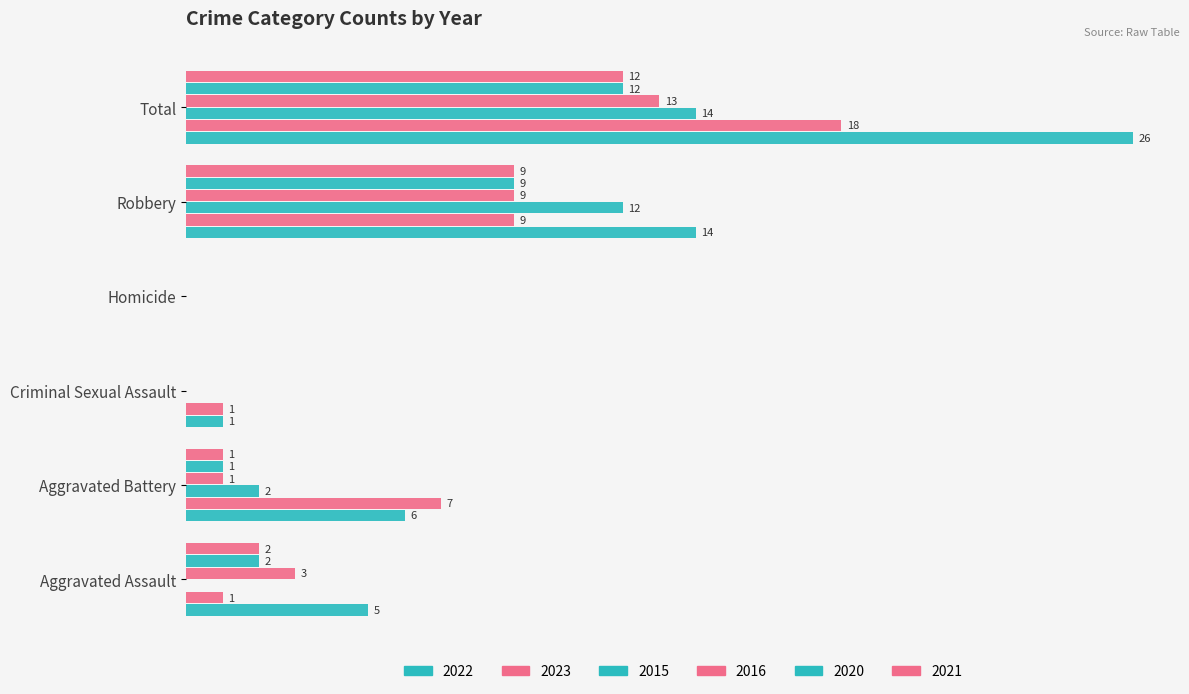

List the series in order of their peak value, highest first.

2022, 2023, 2015, 2016, 2020, 2021